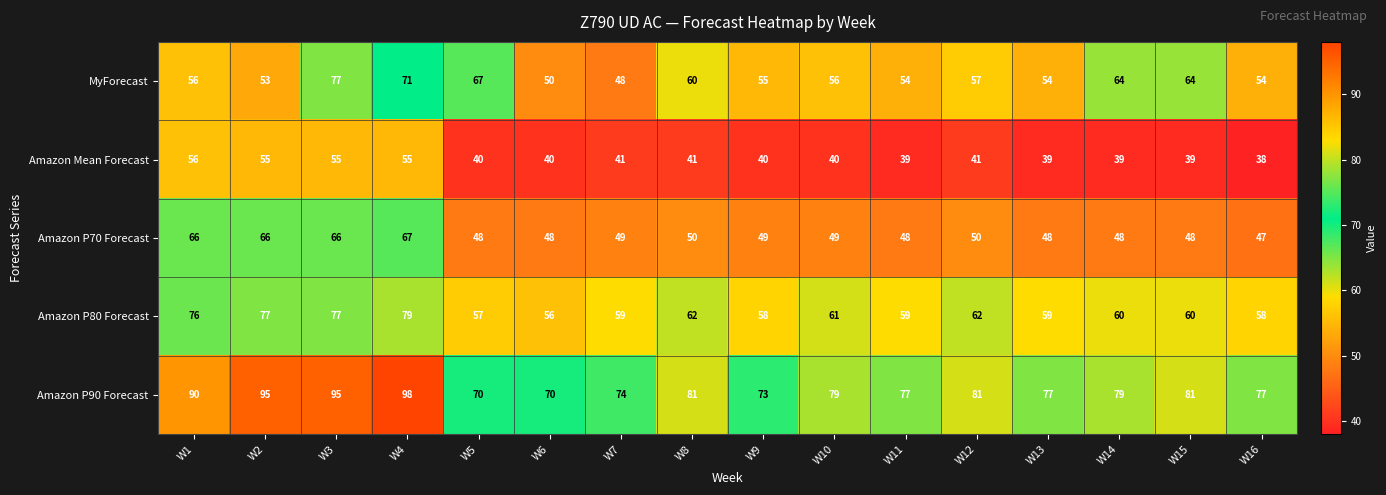

Is it true that MyForecast equals 26 at W11?

False